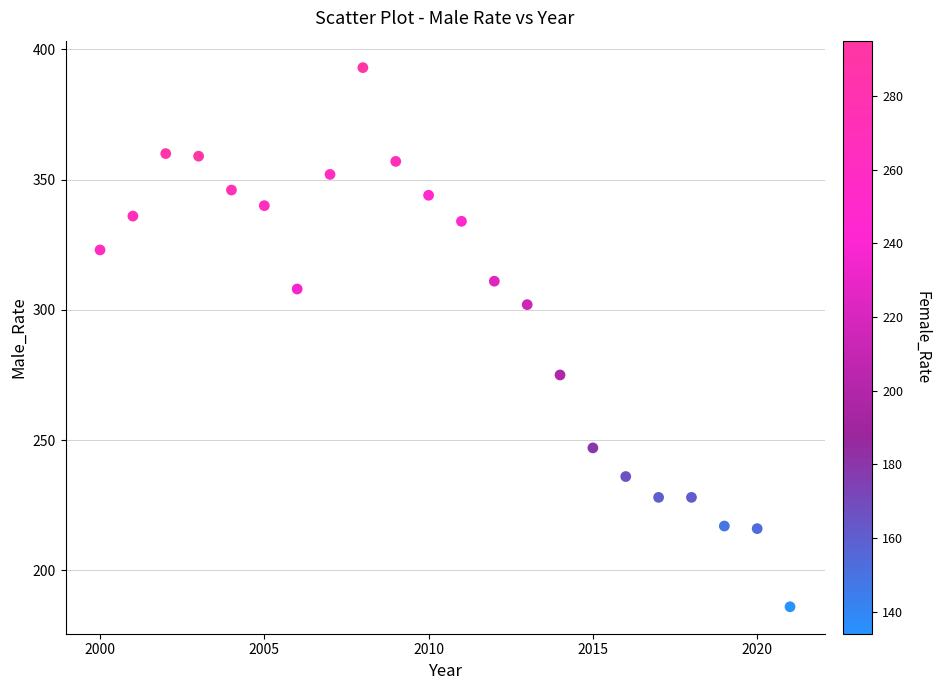

What is the range of X values (max minus min)?

21